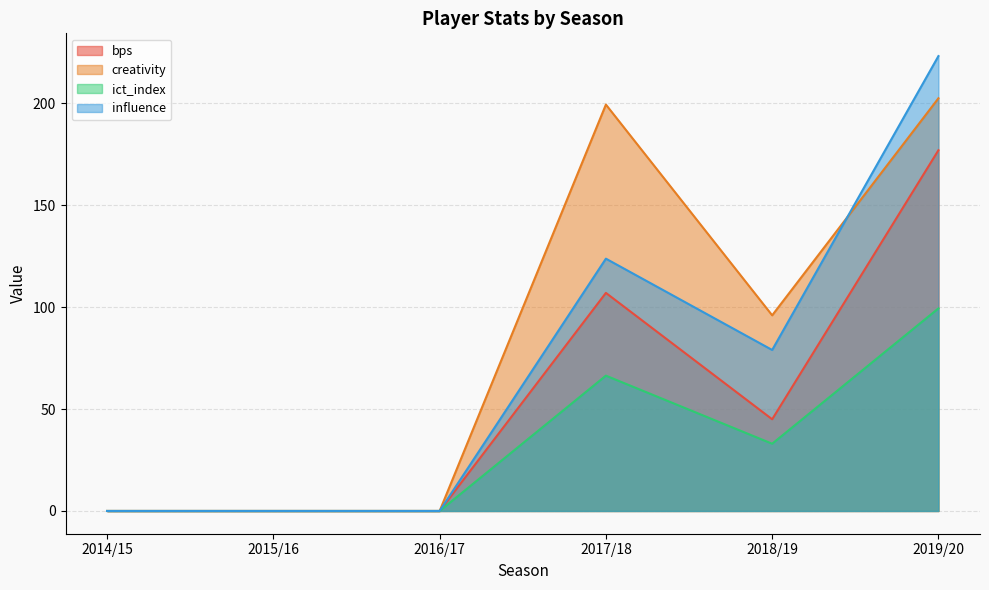

The bps series shows 74.6 at 2019/20. True or false?

False